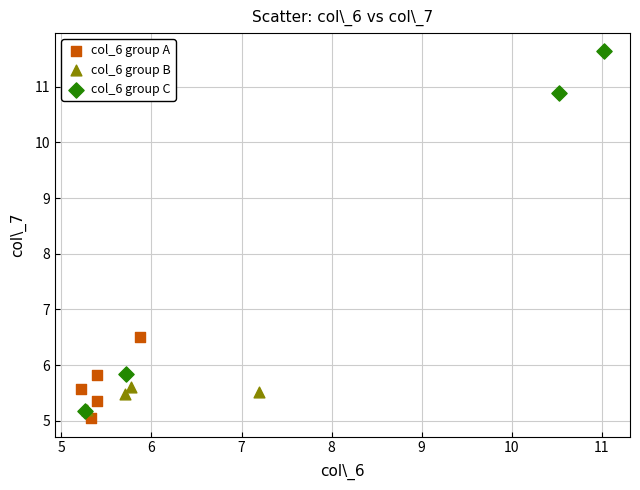

Which series has the widest spread of Y values?

col_6 group C